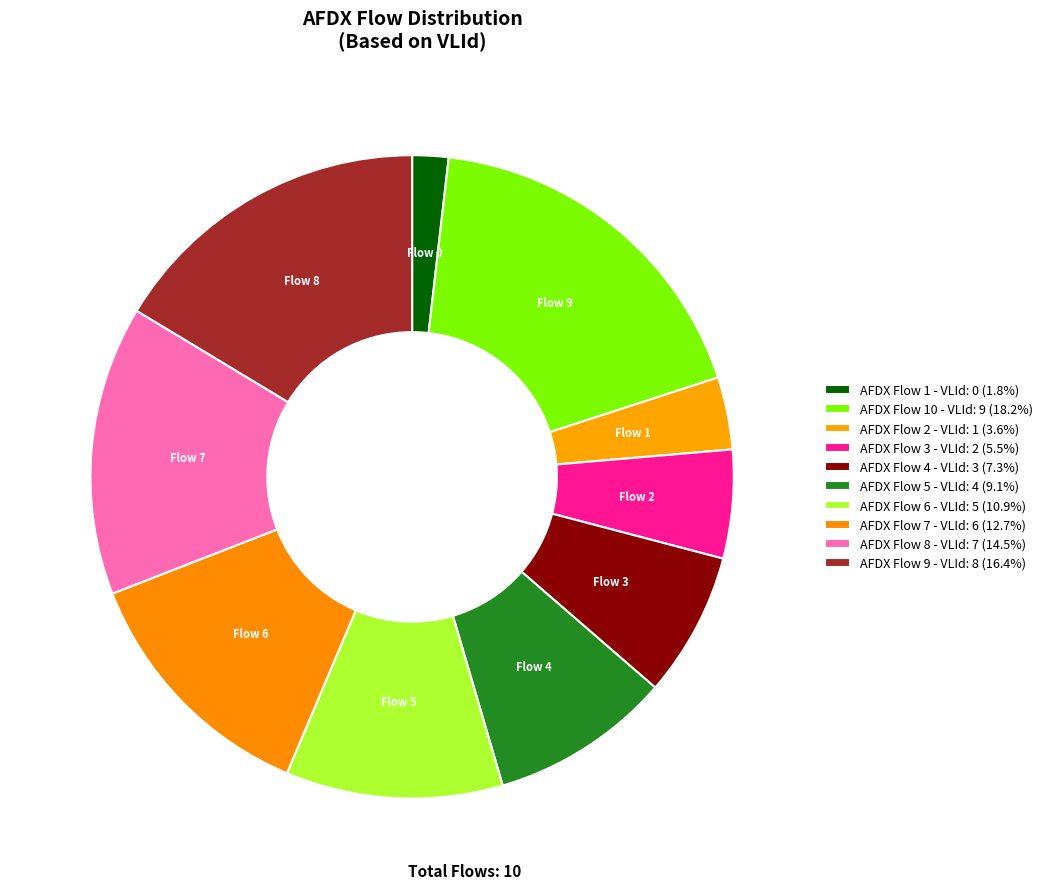

Does any single category account for the majority?

No